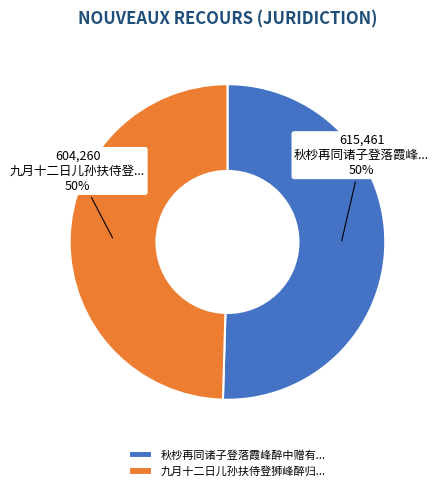

True or false: 九月十二日儿孙扶侍登狮峰醉归... accounts for 41% of the total.

False